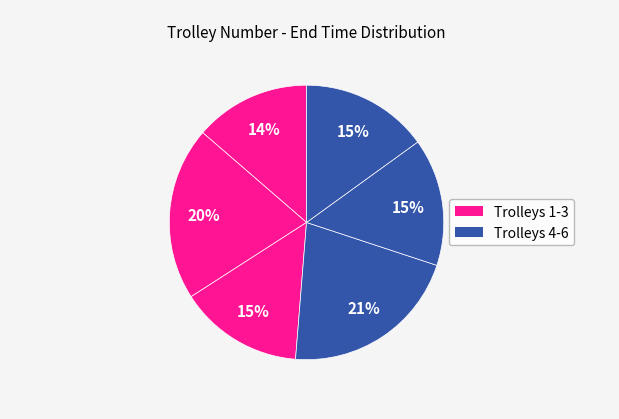

How many segments does this pie chart have?

6